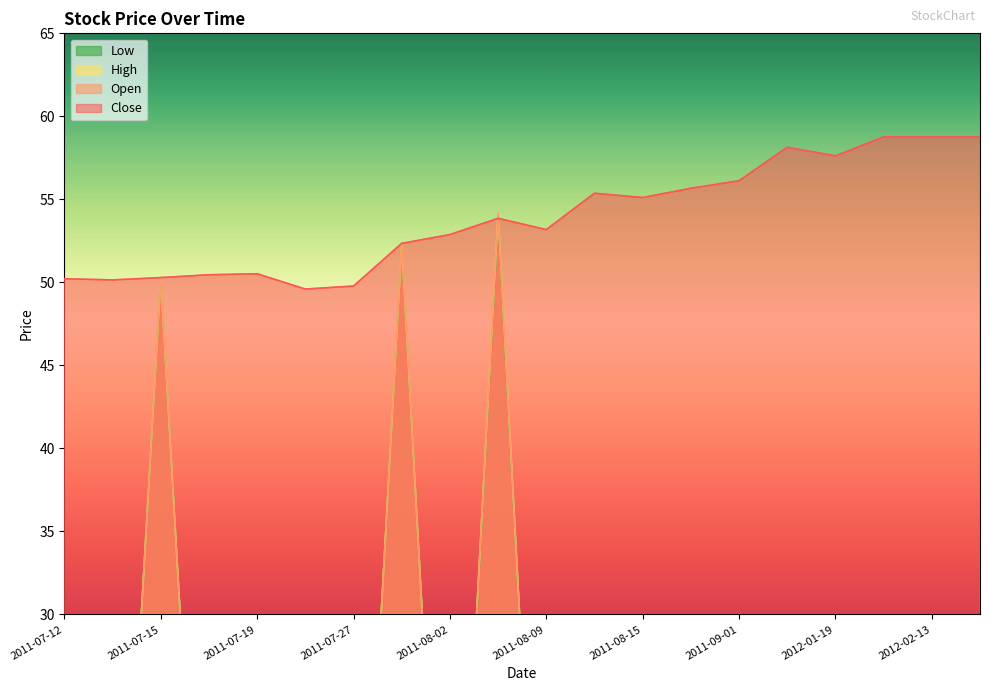

How many interior local peaks does the Open series have?

3